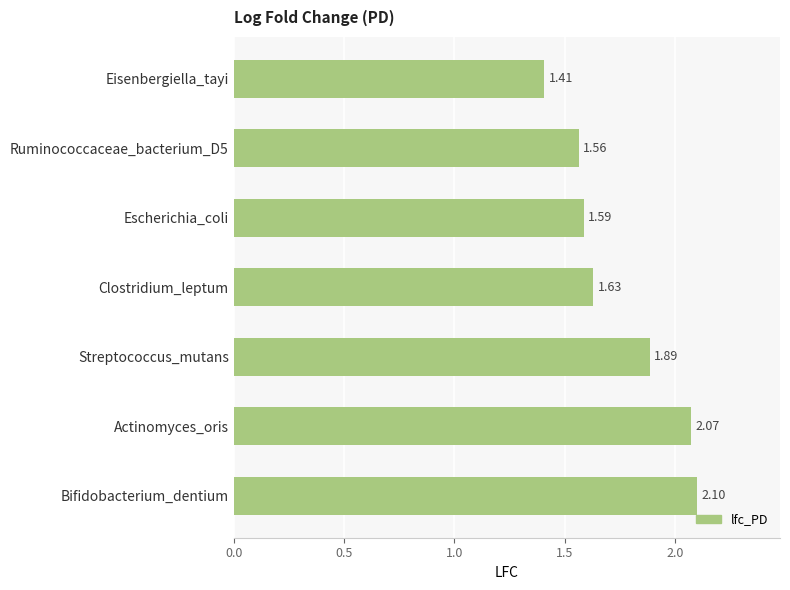

List the labels in order of value, largest first.

Bifidobacterium_dentium, Actinomyces_oris, Streptococcus_mutans, Clostridium_leptum, Escherichia_coli, Ruminococcaceae_bacterium_D5, Eisenbergiella_tayi